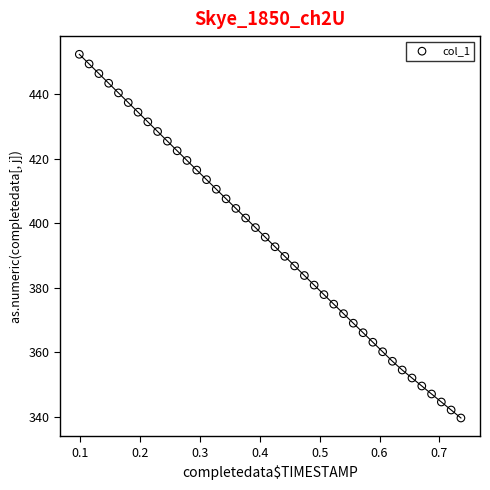

What is the range of Y values (max minus min)?

112.7